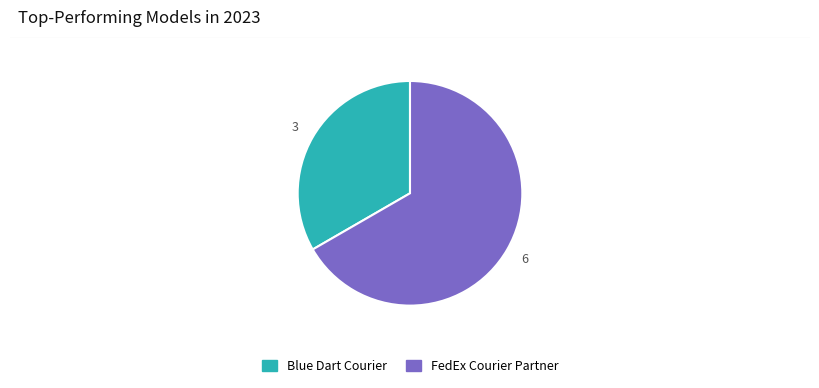

Rank the categories by value from highest to lowest.

FedEx Courier Partner, Blue Dart Courier